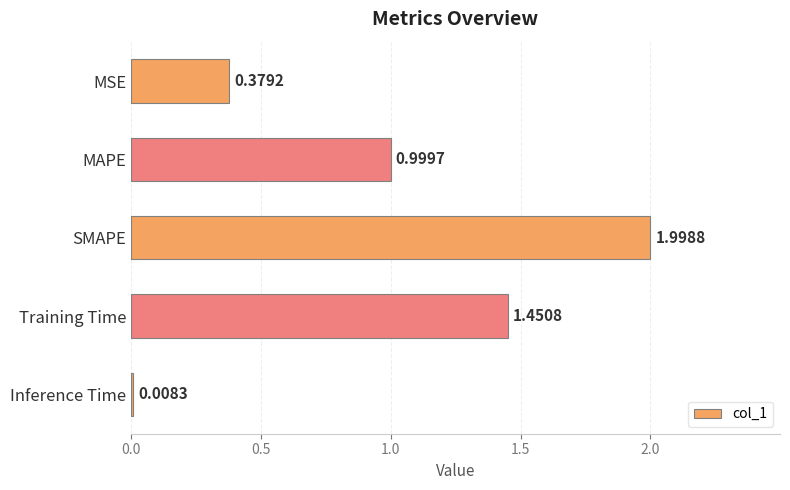

What is the sum of all values?

4.8